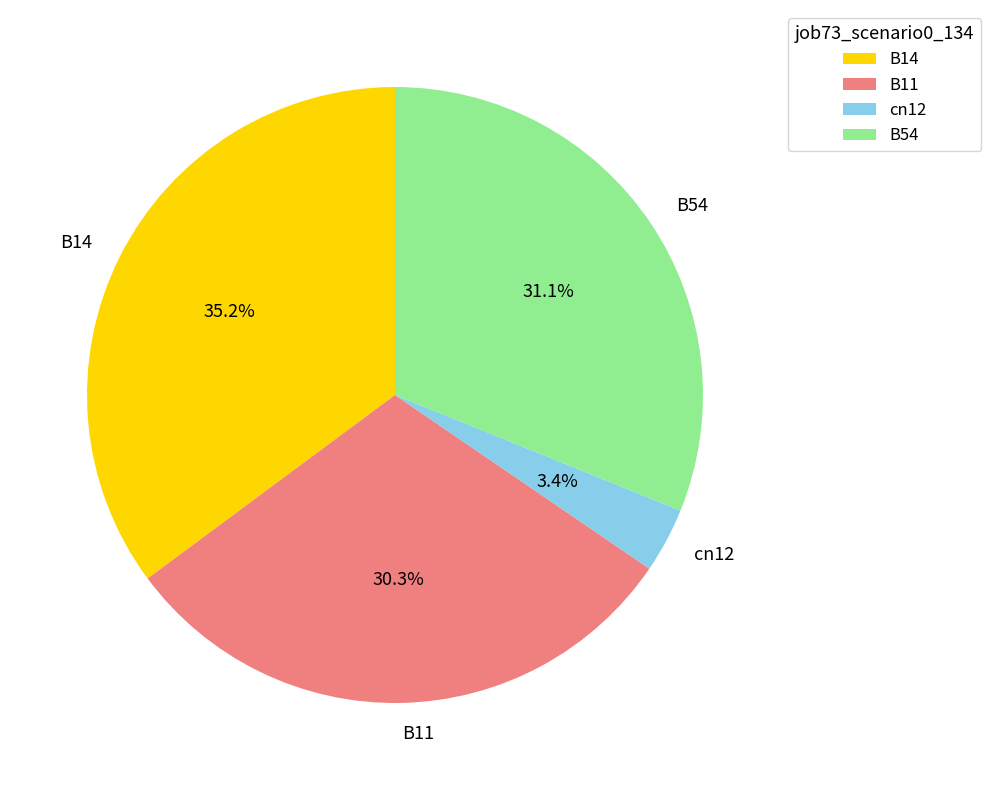

How many segments does this pie chart have?

4